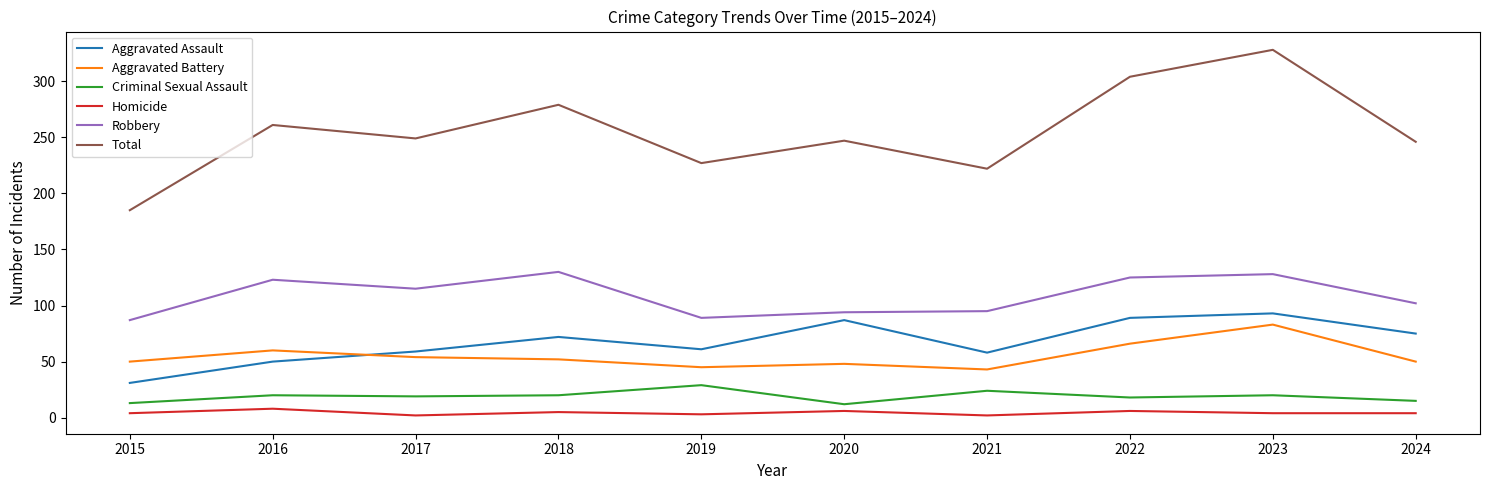

How many lines are shown in the chart?

6